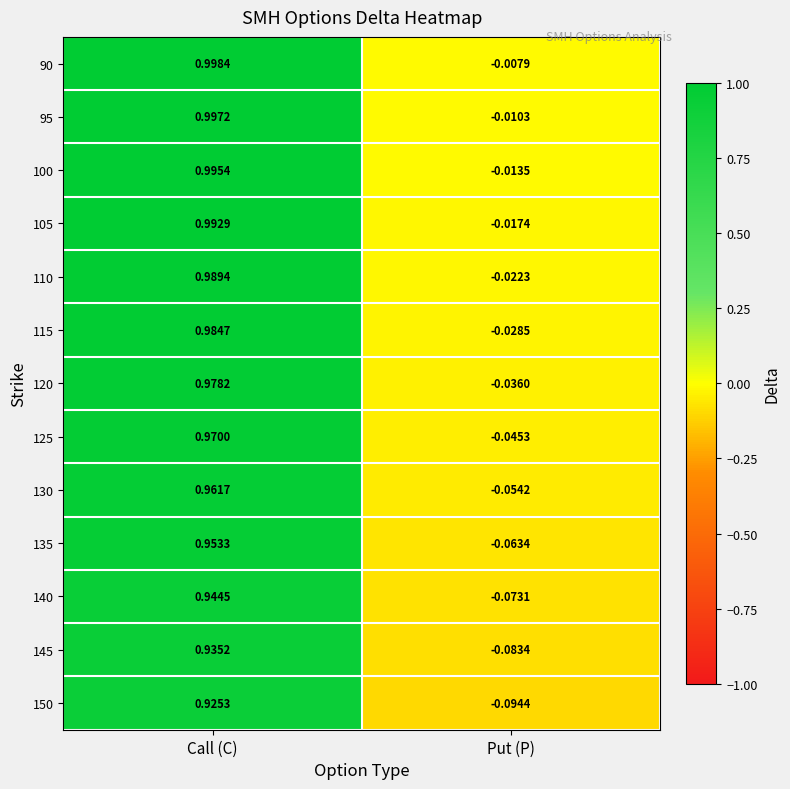

Which label corresponds to the smallest value in the chart?

Put (P)